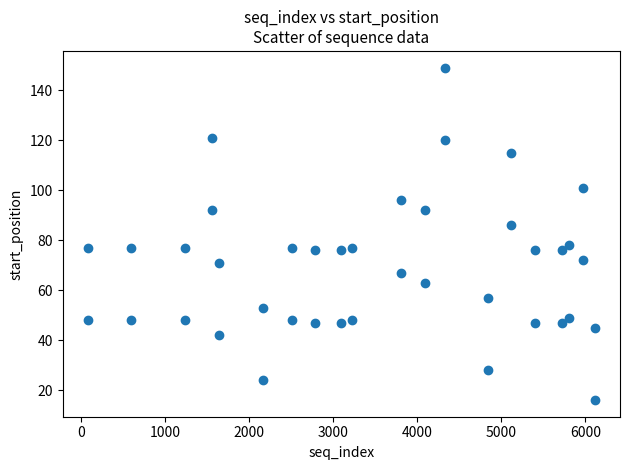

What is the range of X values (max minus min)?

6032